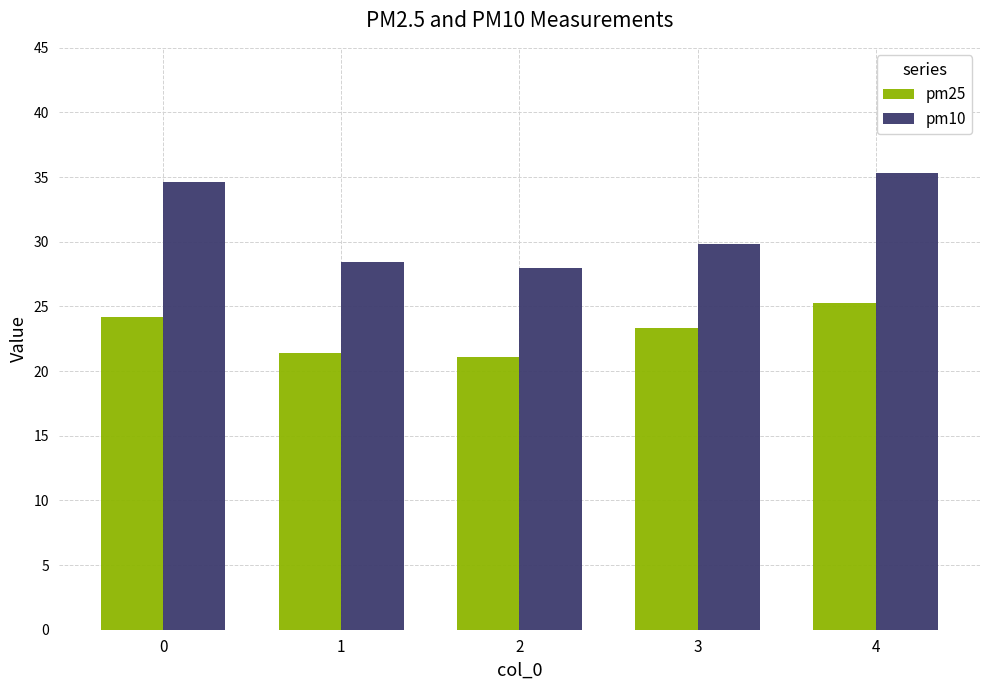

What is the difference between the pm25 values at 0 and 3?

0.9